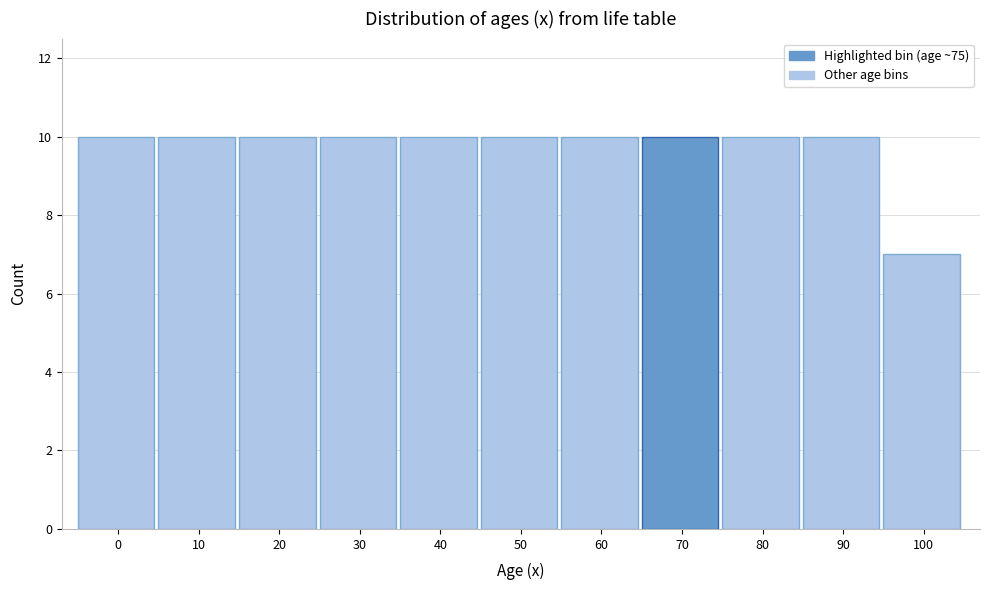

Reading left to right, list all the values displayed in this chart.

10	10	10	10	10	10	10	10	10	10	7